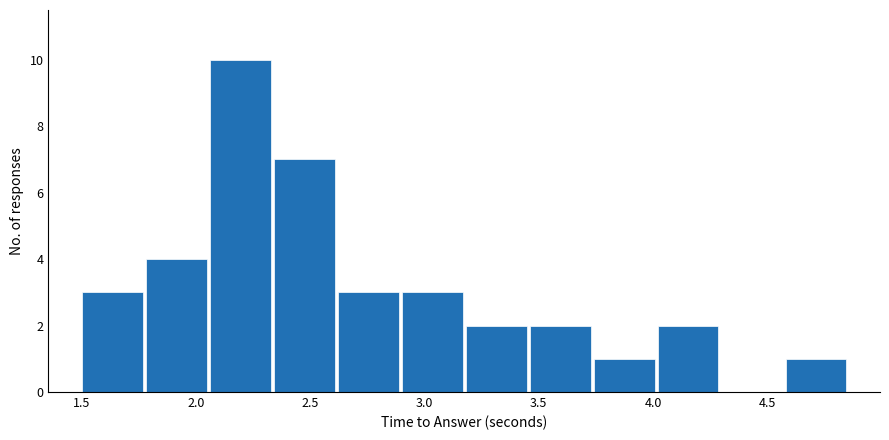

Reading left to right, transcribe this chart: for each bar, give the range it covers on the x-axis and its height. Neither the bar edges nor the heights are printed on the chart, so give them approximately, as read against the axes.

1.50 to 1.75: 3
1.75 to 2.05: 4
2.05 to 2.35: 10
2.35 to 2.60: 7
2.60 to 2.90: 3
2.90 to 3.15: 3
3.15 to 3.45: 2
3.45 to 3.75: 2
3.75 to 4.00: 1
4.00 to 4.30: 2
4.30 to 4.55: 0
4.55 to 4.85: 1